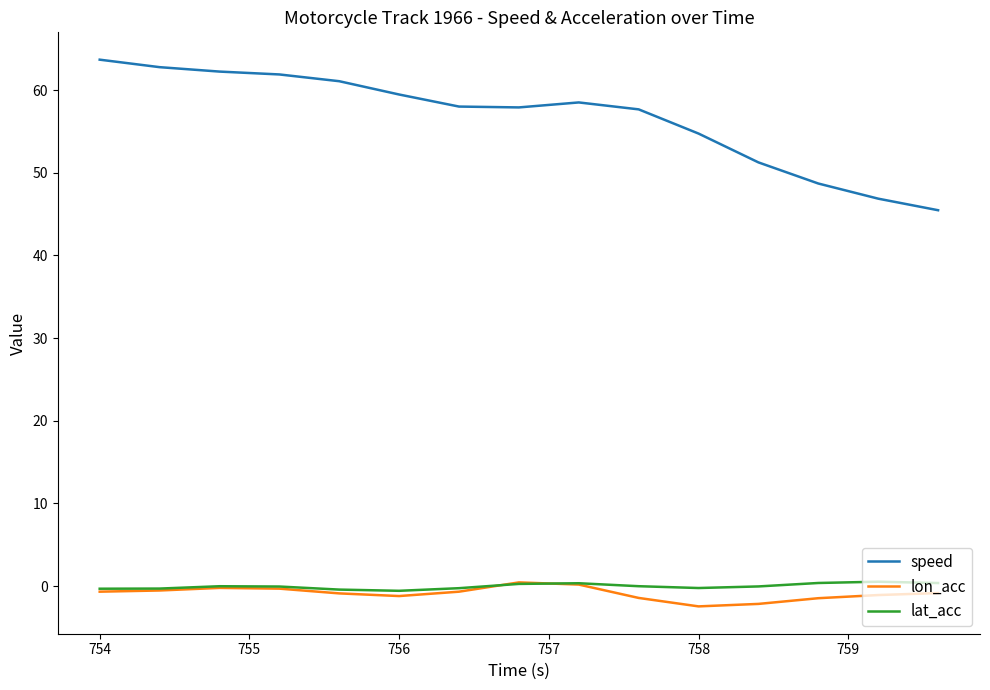

Which series has the largest total across all categories?

speed